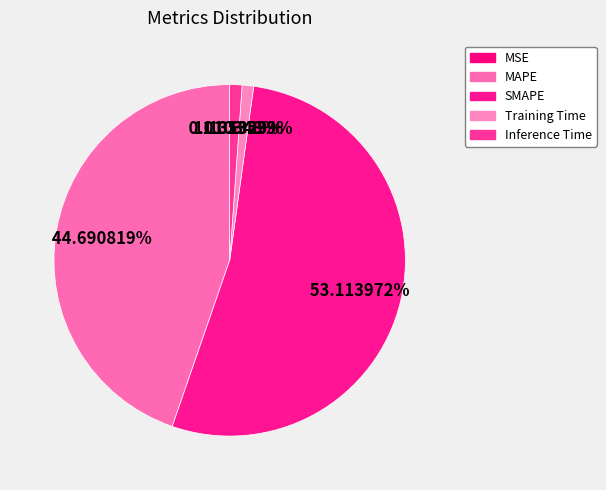

Which category accounts for the majority?

SMAPE